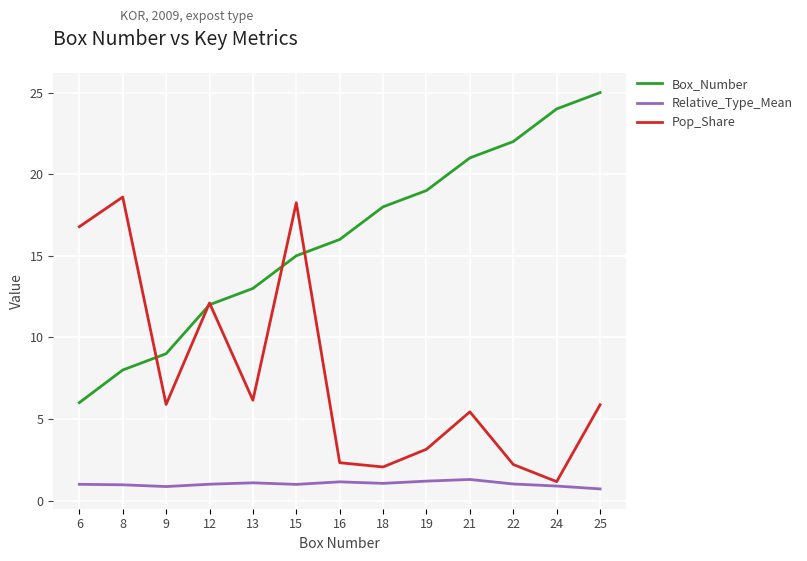

True or false: Relative_Type_Mean and Box_Number cross at least once.

False